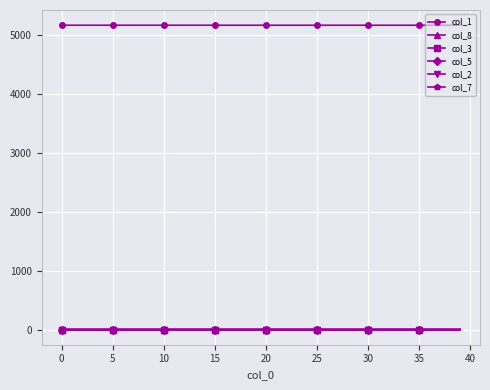

What is the maximum value shown in the chart?

5171.0